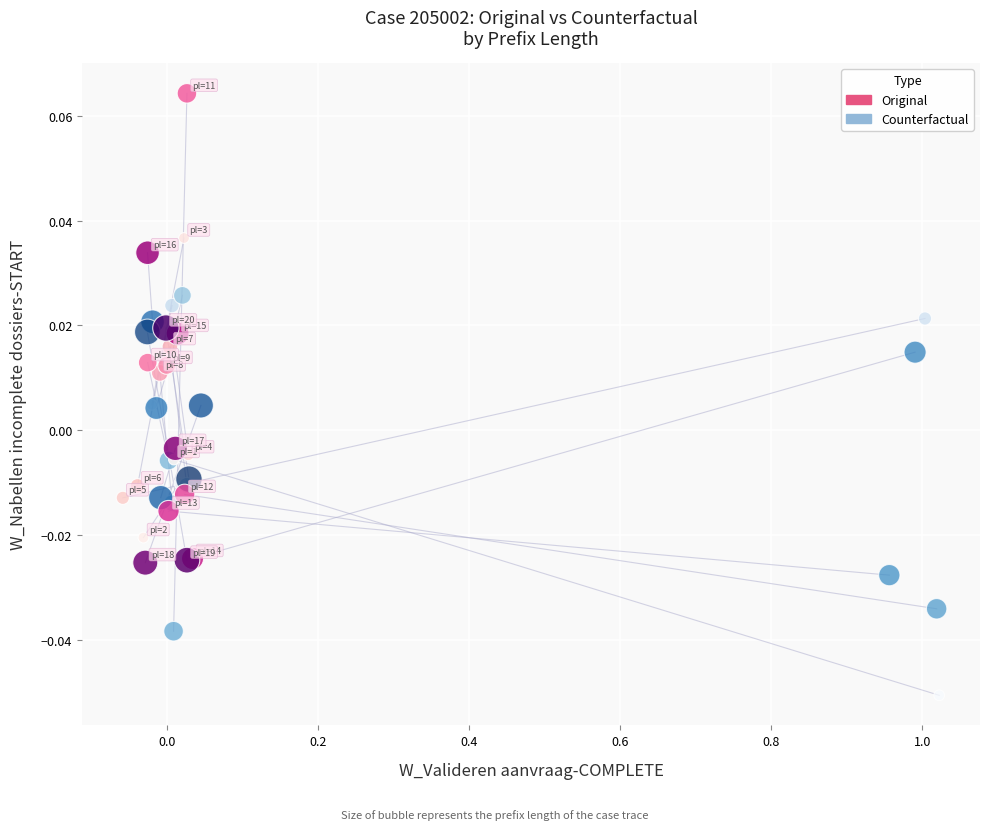

Which series reaches the minimum Y coordinate?

Counterfactual